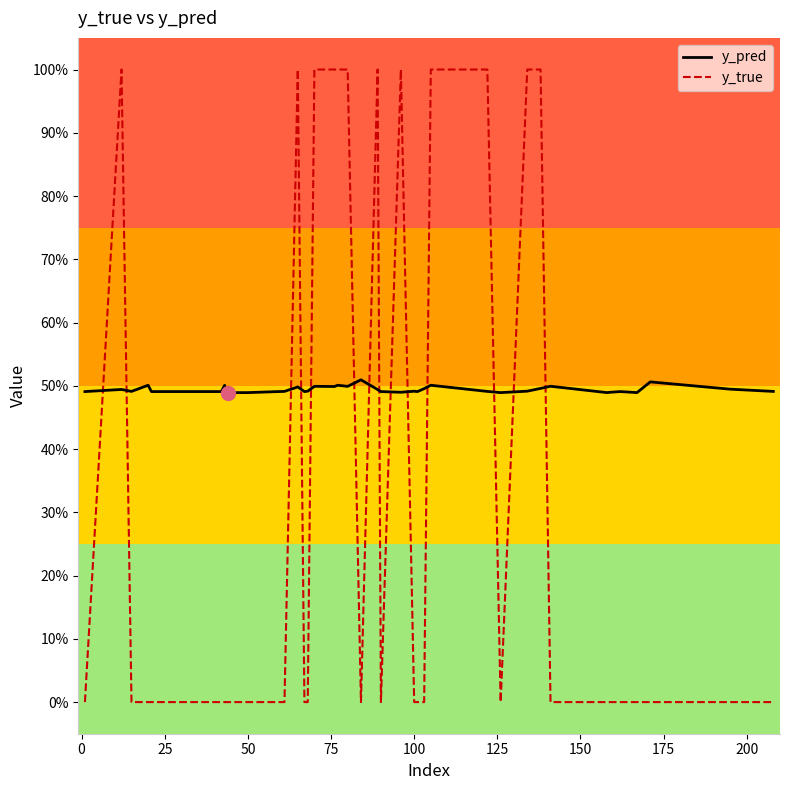

What are all the series names shown in the legend?

y_pred, y_true